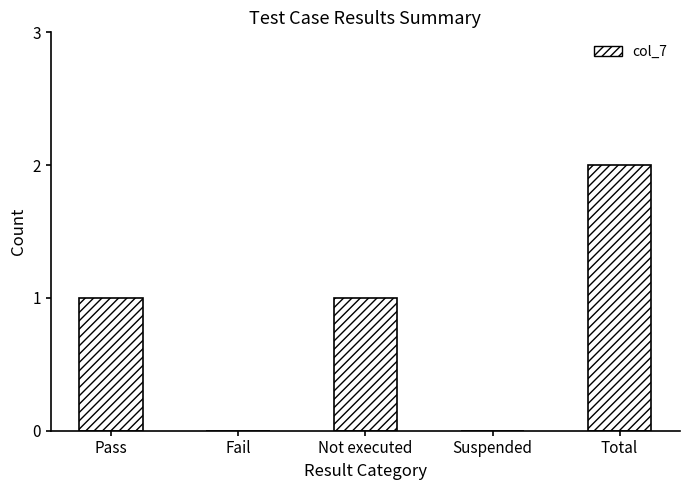

Between Suspended and Pass, which is larger?

Pass